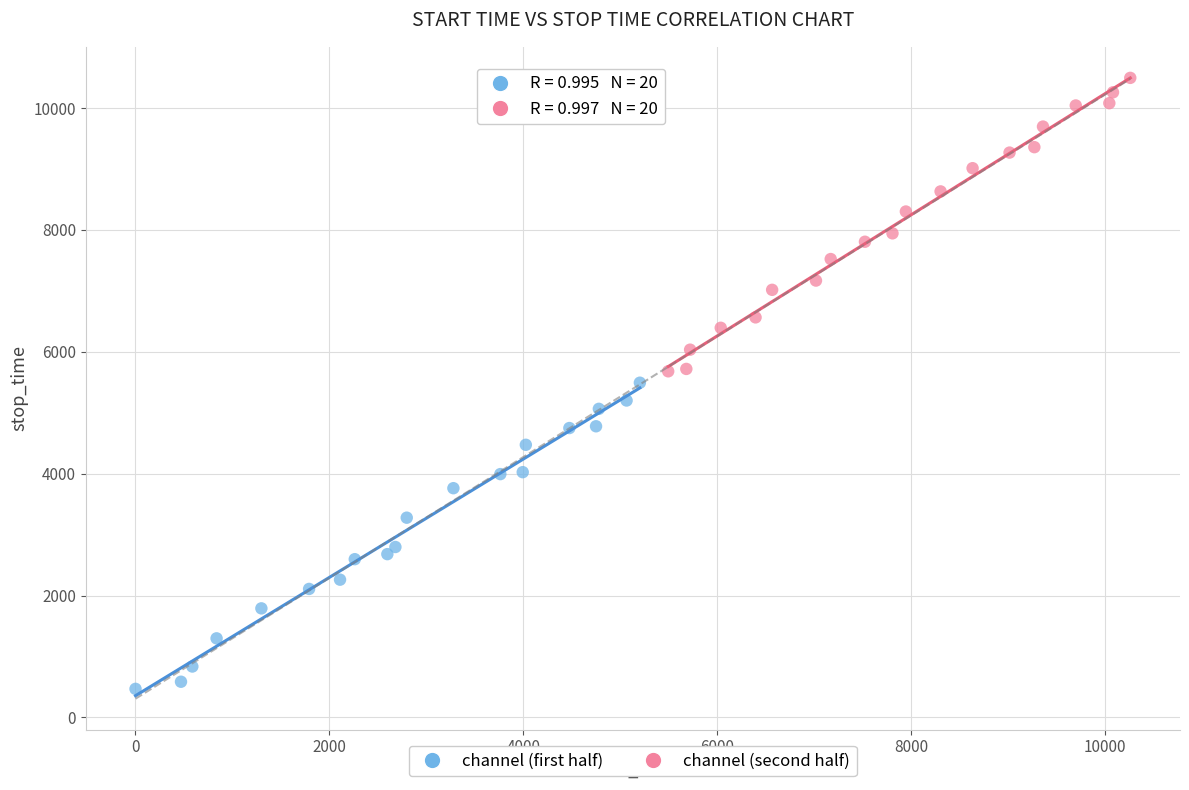

Which series reaches the minimum Y coordinate?

channel (first half)